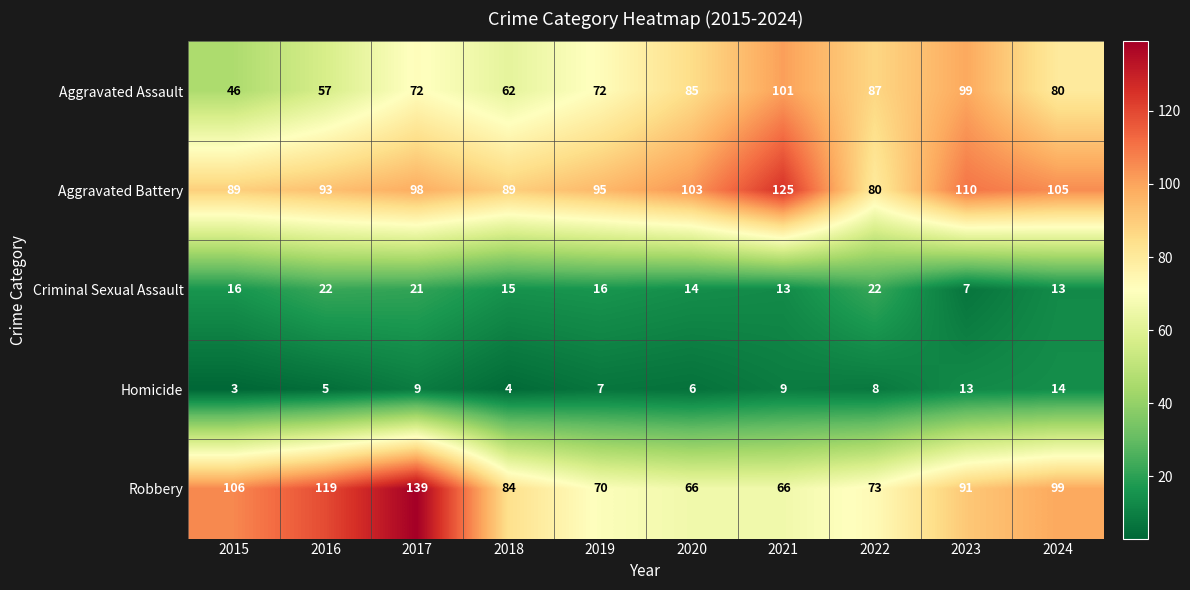

Which series changed the most between 2018 and 2024?

Aggravated Assault